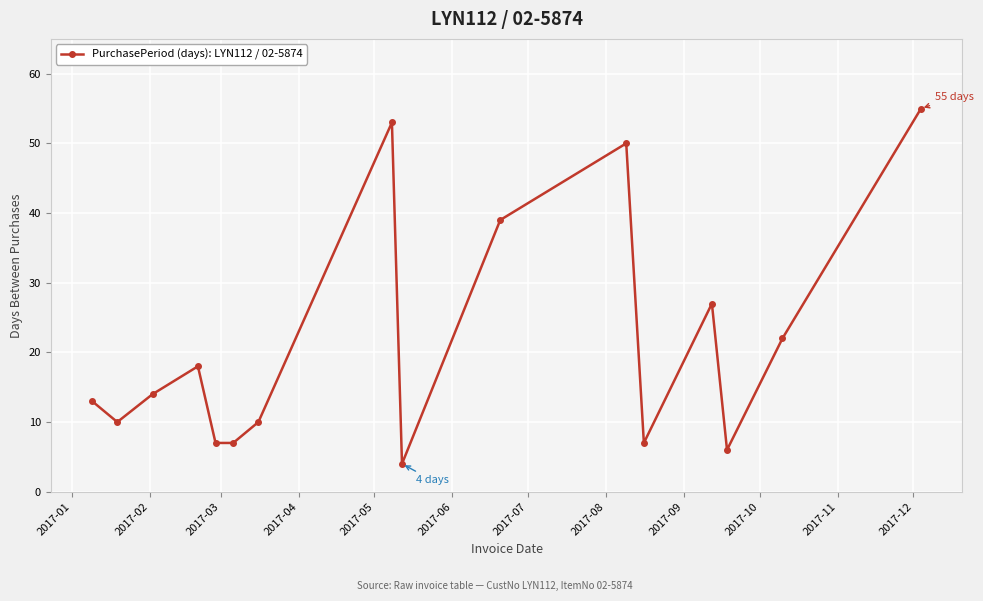

What is the sum of all values?

342